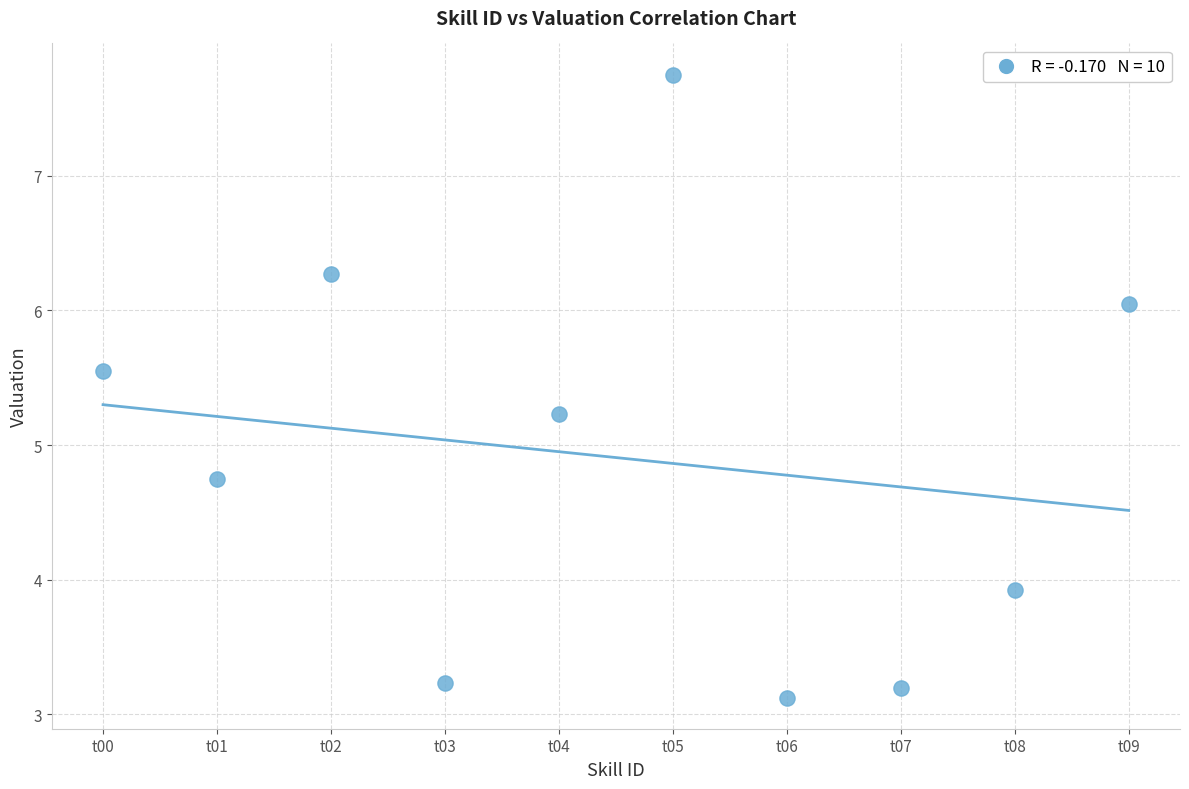

What is the range of Y values (max minus min)?

4.6